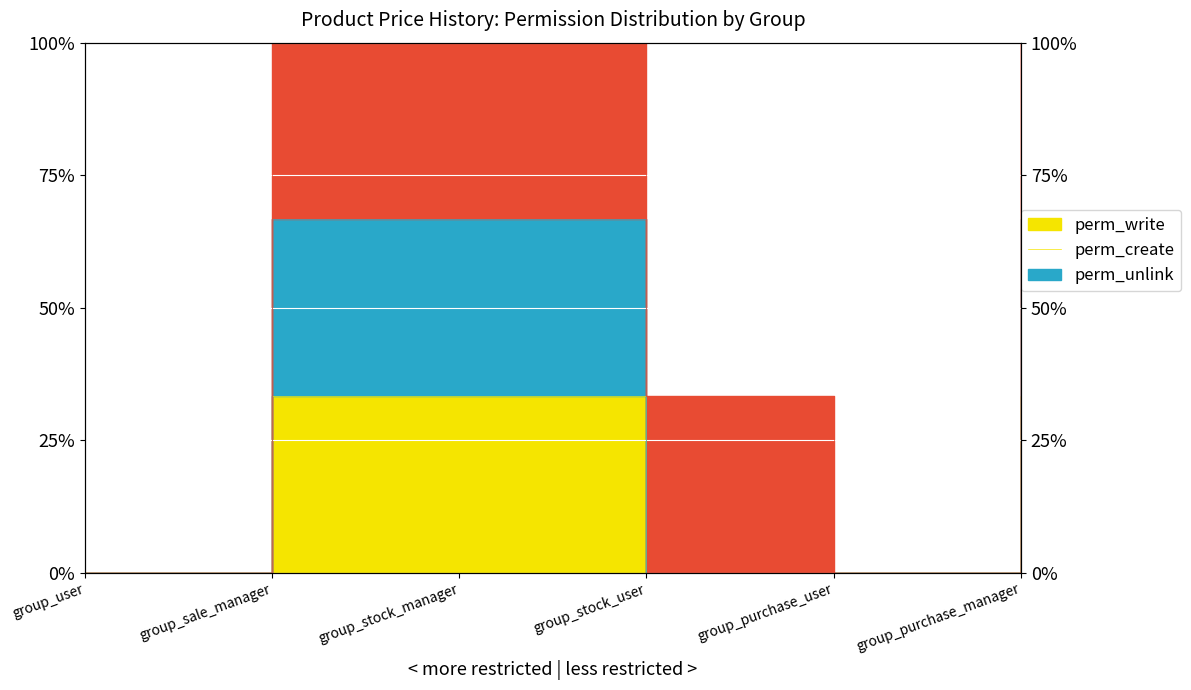

Which category has the lowest value across all series?

group_user